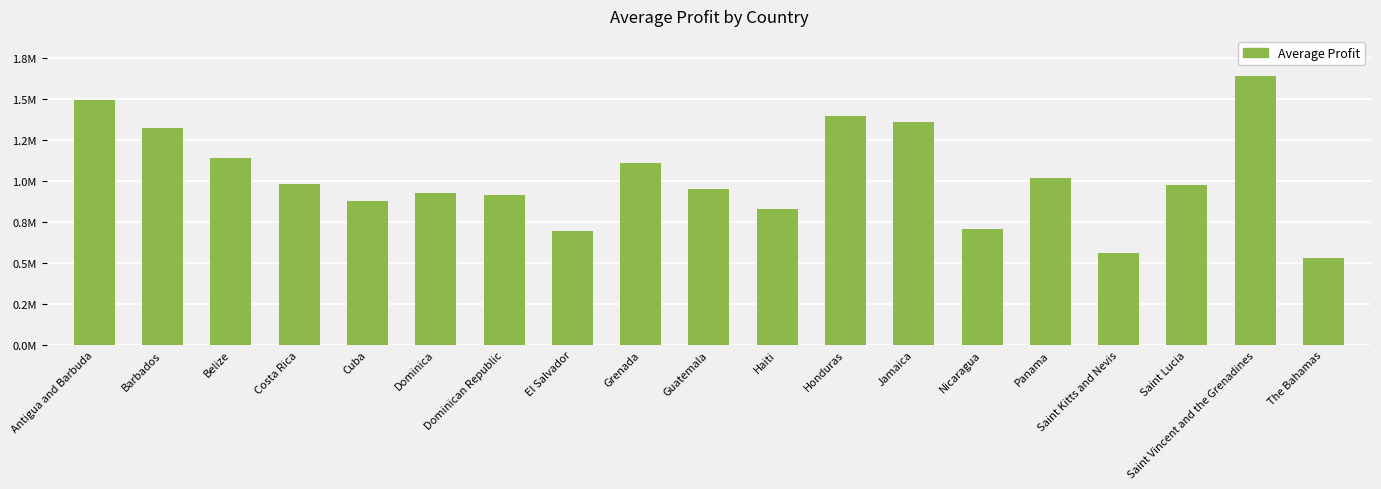

Are the bars horizontal?

No